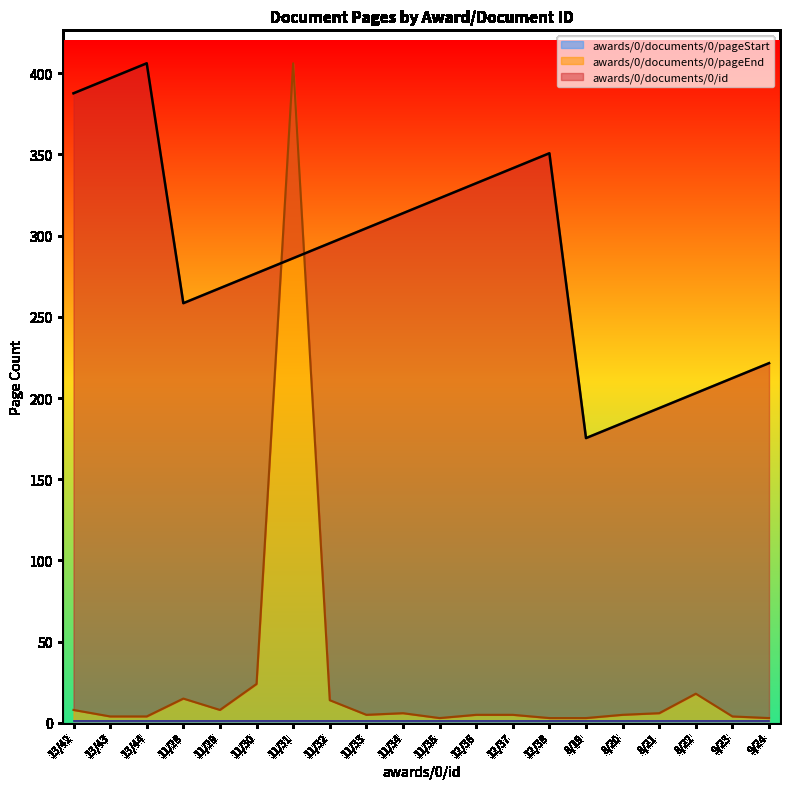

What is the label of the 8th point from the left?

11/32